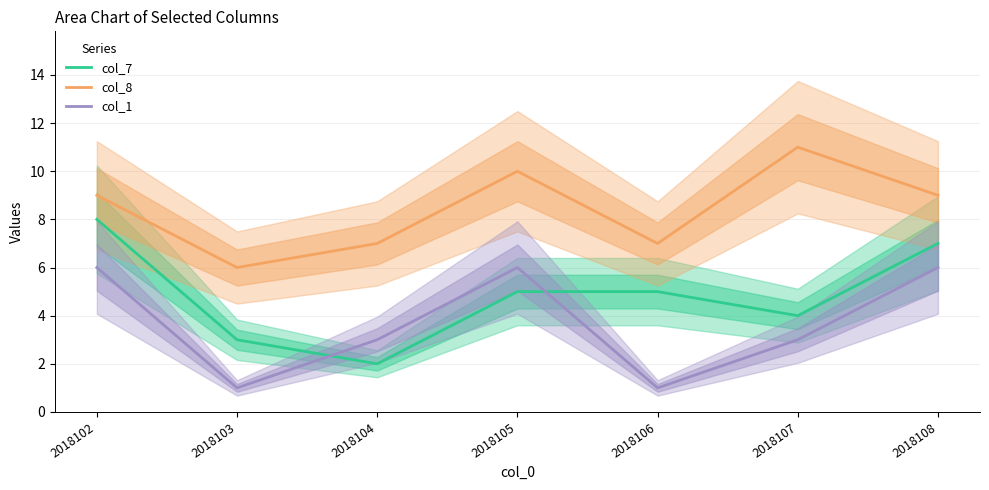

What is the spread (max minus min) of values at 2018104?

5